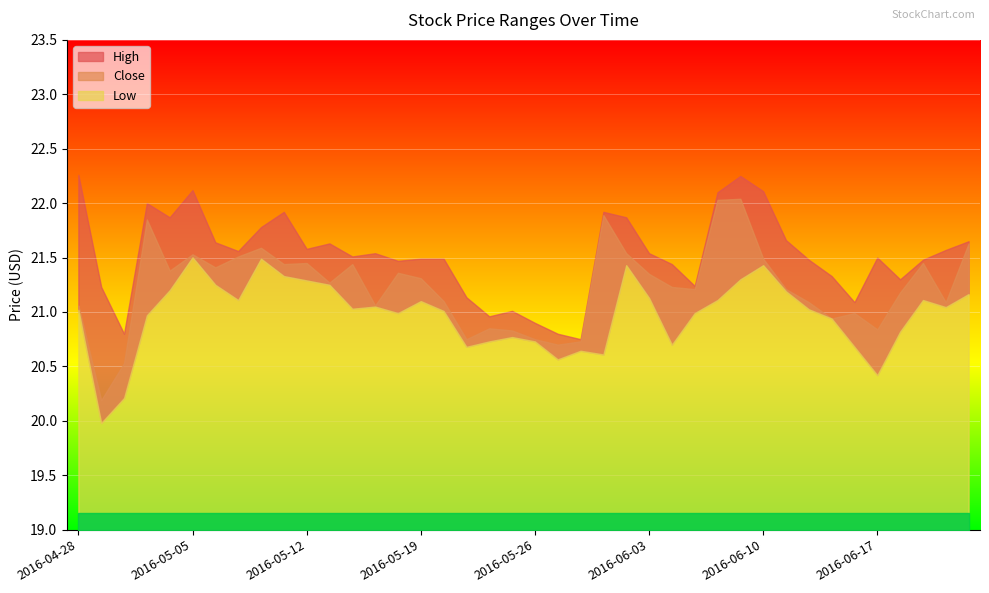

Is it true that Low equals 28.3 at 2016-06-17?

False